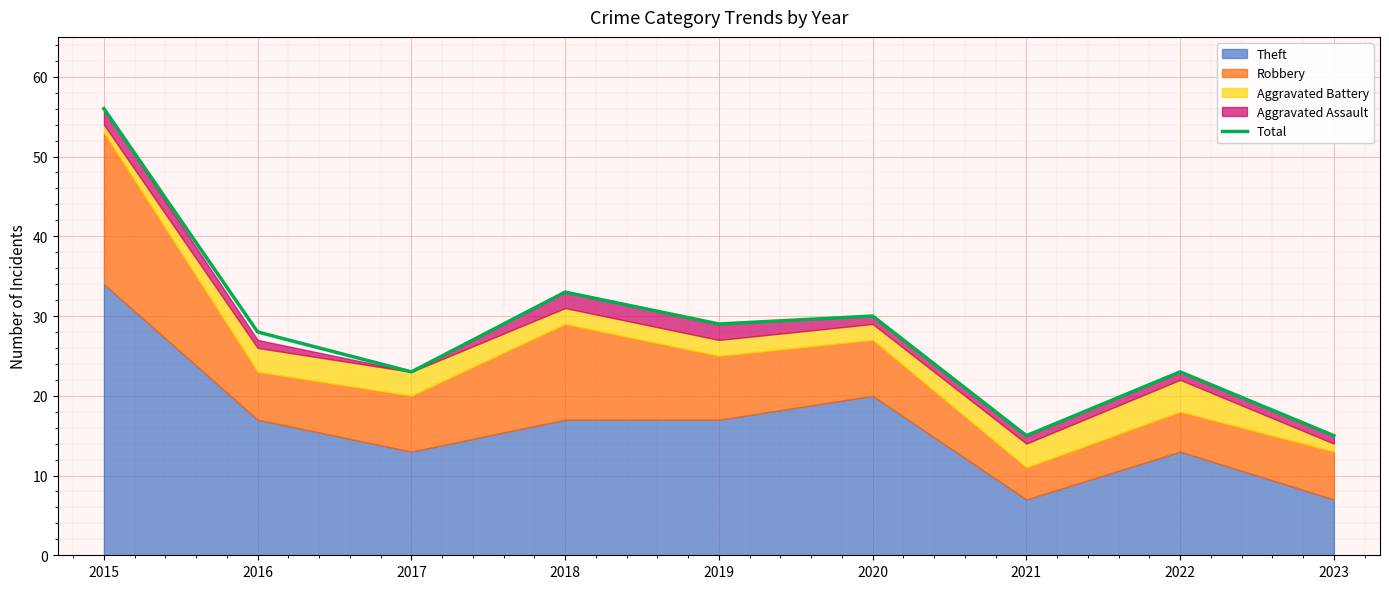

What is the average value?

28